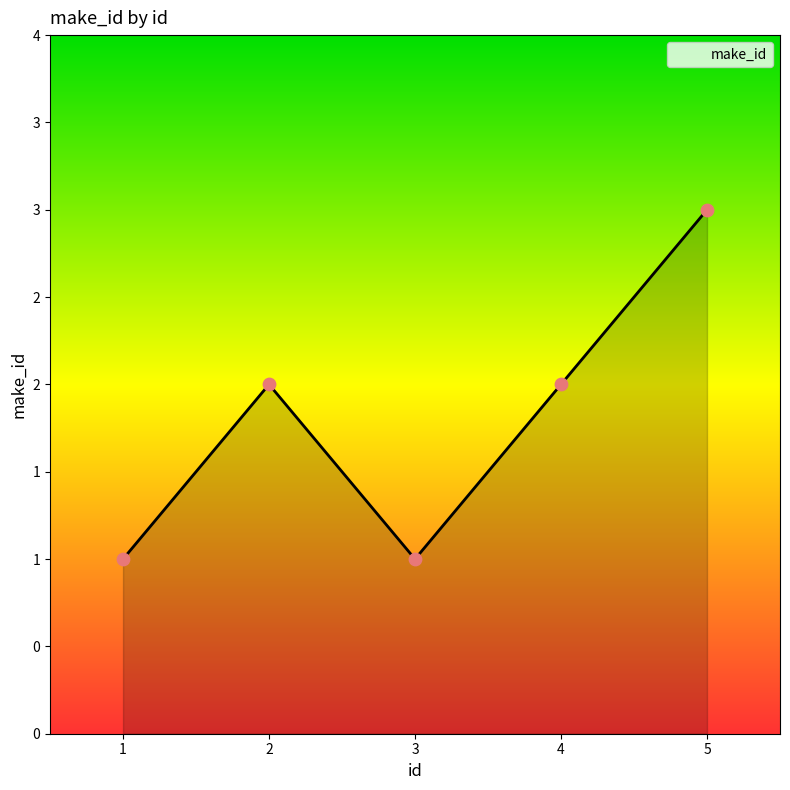

Which has a higher value, 4 or 3?

4